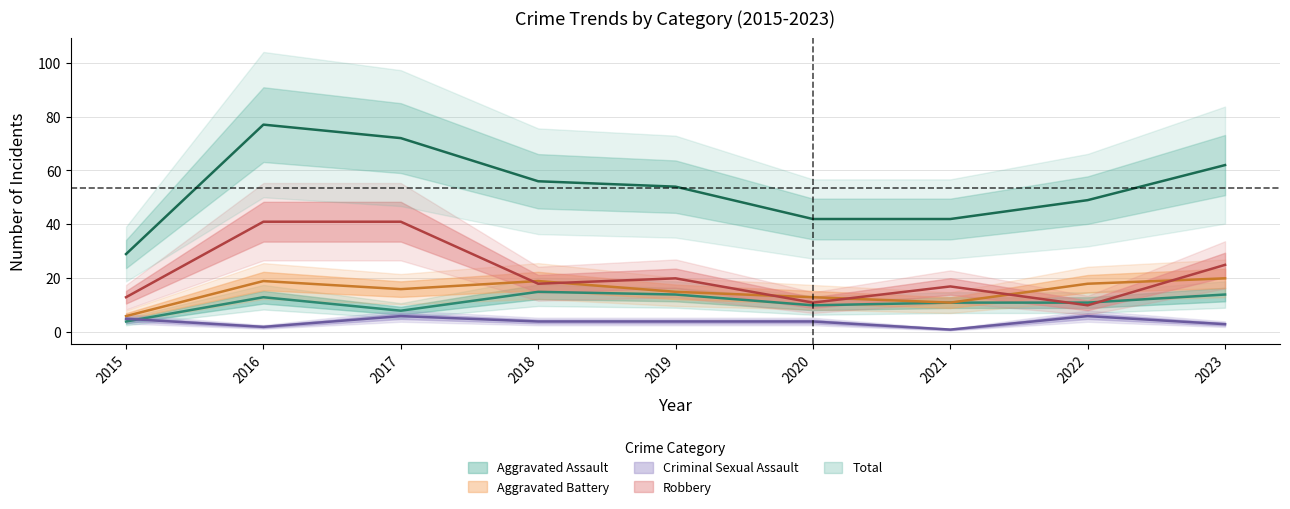

Reading left to right, list all the values displayed in this chart.

Aggravated Assault: 2015=4	2016=13	2017=8	2018=15	2019=14	2020=10	2021=11	2022=11	2023=14
Aggravated Battery: 2015=6	2016=19	2017=16	2018=19	2019=15	2020=13	2021=11	2022=18	2023=20
Criminal Sexual Assault: 2015=5	2016=2	2017=6	2018=4	2019=4	2020=4	2021=1	2022=6	2023=3
Robbery: 2015=13	2016=41	2017=41	2018=18	2019=20	2020=11	2021=17	2022=10	2023=25
Total: 2015=29	2016=77	2017=72	2018=56	2019=54	2020=42	2021=42	2022=49	2023=62